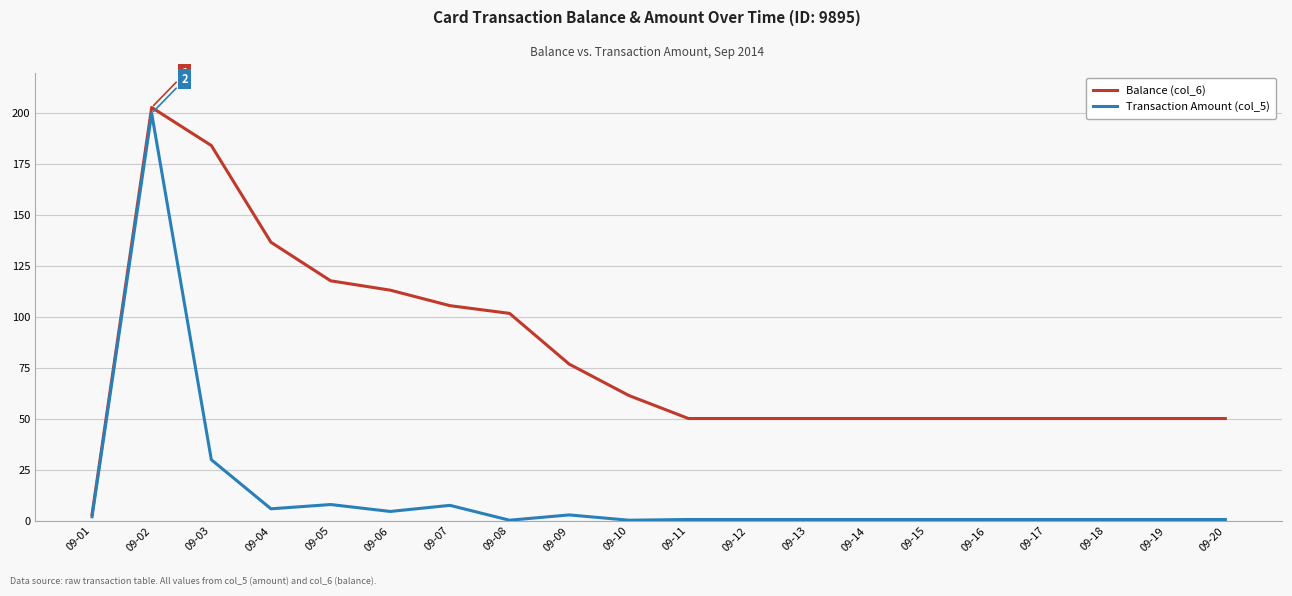

At which category is the sum across all series the highest?

09-02